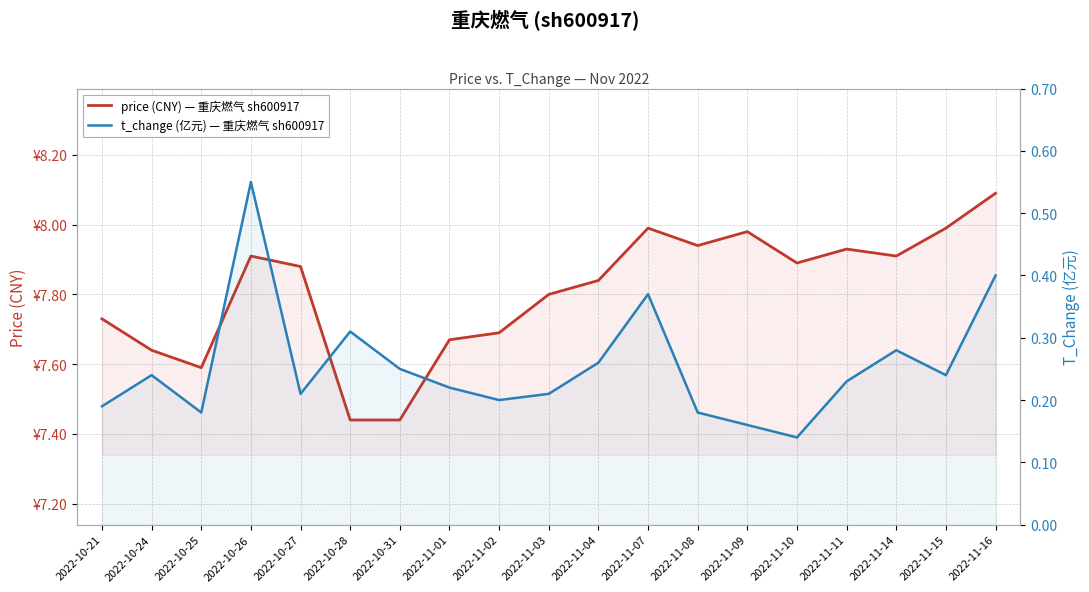

Does the chart have visible grid lines?

Yes